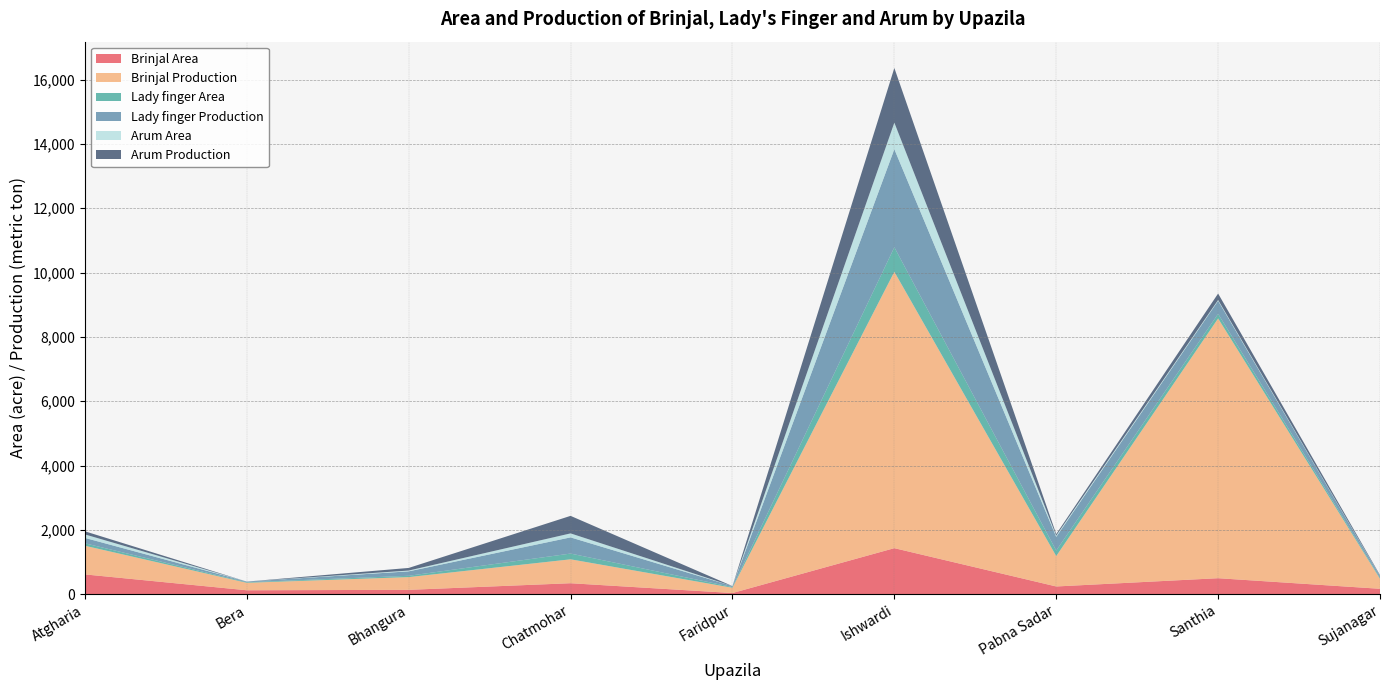

Reading left to right, list all the values displayed in this chart.

Brinjal Area: Atgharia=616	Bera=123	Bhangura=136	Chatmohar=342	Faridpur=37	Ishwardi=1432	Pabna Sadar=241	Santhia=498	Sujanagar=169
Brinjal Production: Atgharia=891	Bera=232	Bhangura=396	Chatmohar=743	Faridpur=164	Ishwardi=8592	Pabna Sadar=945	Santhia=8075	Sujanagar=310
Lady finger Area: Atgharia=76	Bera=17	Bhangura=41	Chatmohar=179	Faridpur=23	Ishwardi=762	Pabna Sadar=172	Santhia=143	Sujanagar=30
Lady finger Production: Atgharia=168	Bera=21	Bhangura=138	Chatmohar=503	Faridpur=29	Ishwardi=3048	Pabna Sadar=425	Santhia=406	Sujanagar=58
Arum Area: Atgharia=108	Bera=0	Bhangura=25	Chatmohar=124	Faridpur=0	Ishwardi=825	Pabna Sadar=39	Santhia=25	Sujanagar=9
Arum Production: Atgharia=97	Bera=0	Bhangura=81	Chatmohar=545	Faridpur=0	Ishwardi=1700	Pabna Sadar=48	Santhia=200	Sujanagar=19